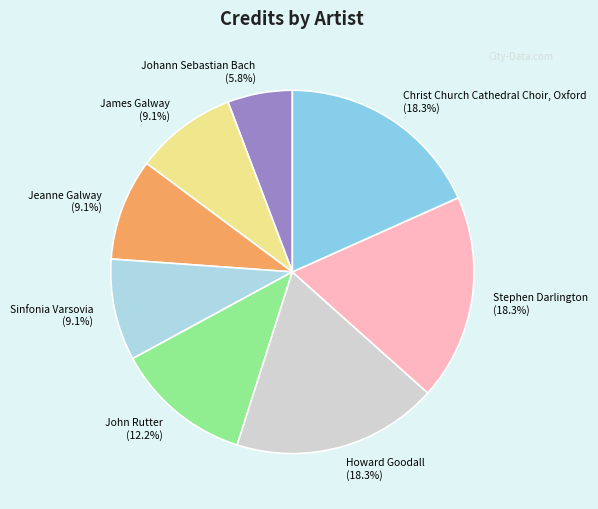

Is Sinfonia Varsovia the majority of the pie?

No